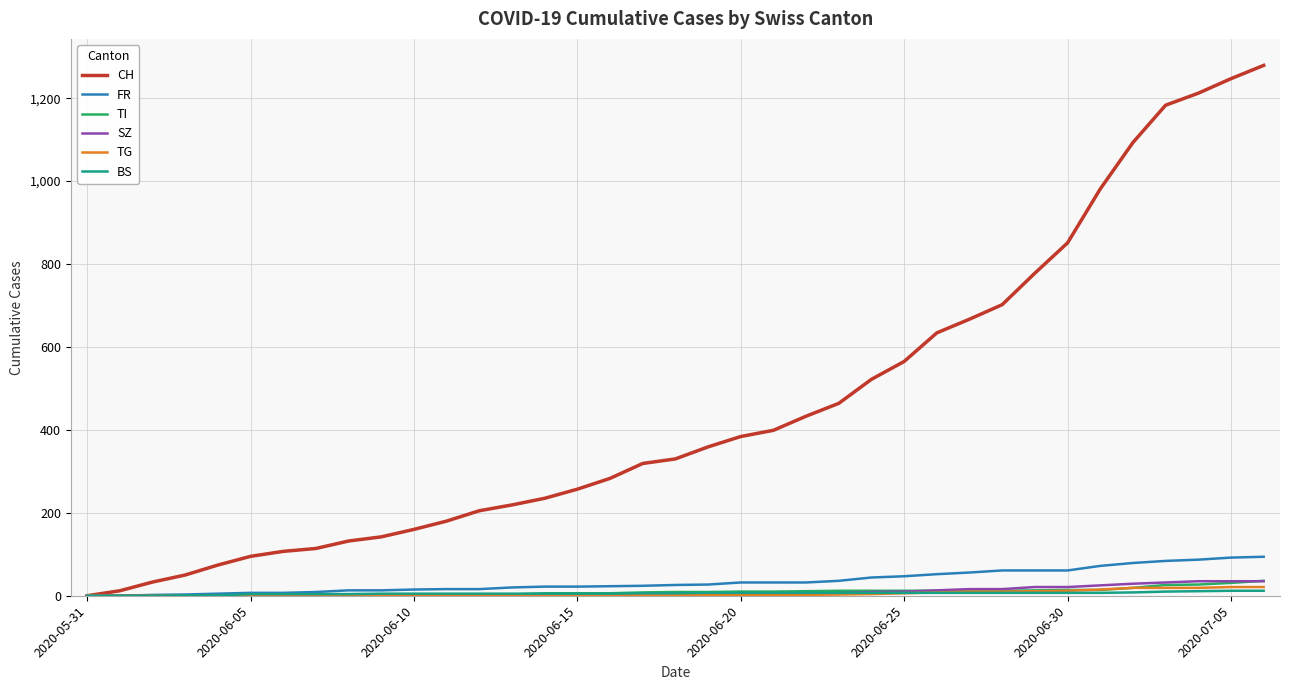

Which series has the largest total across all categories?

CH